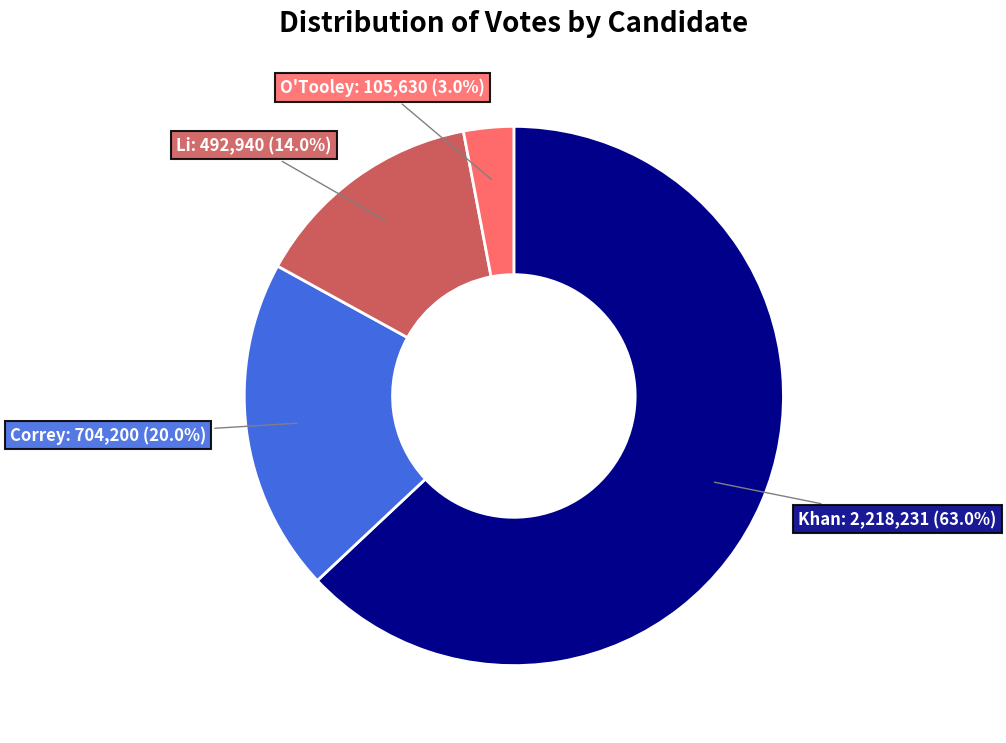

Does any single category account for the majority?

Yes